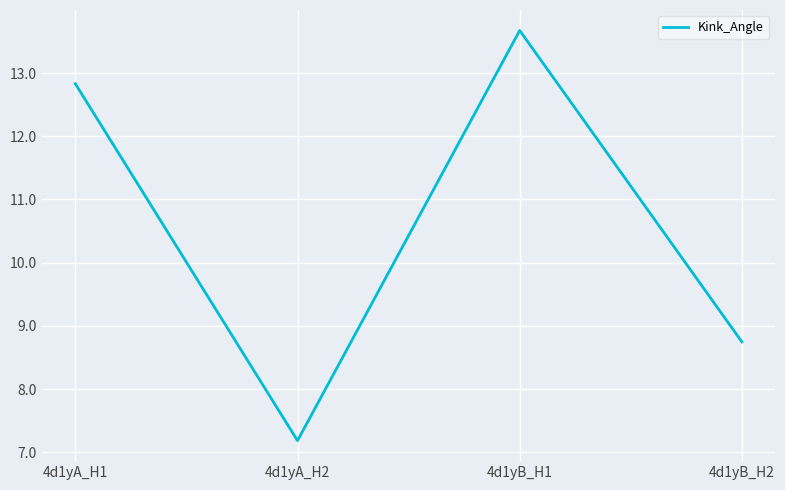

Rank the categories by value from highest to lowest.

4d1yB_H1, 4d1yA_H1, 4d1yB_H2, 4d1yA_H2